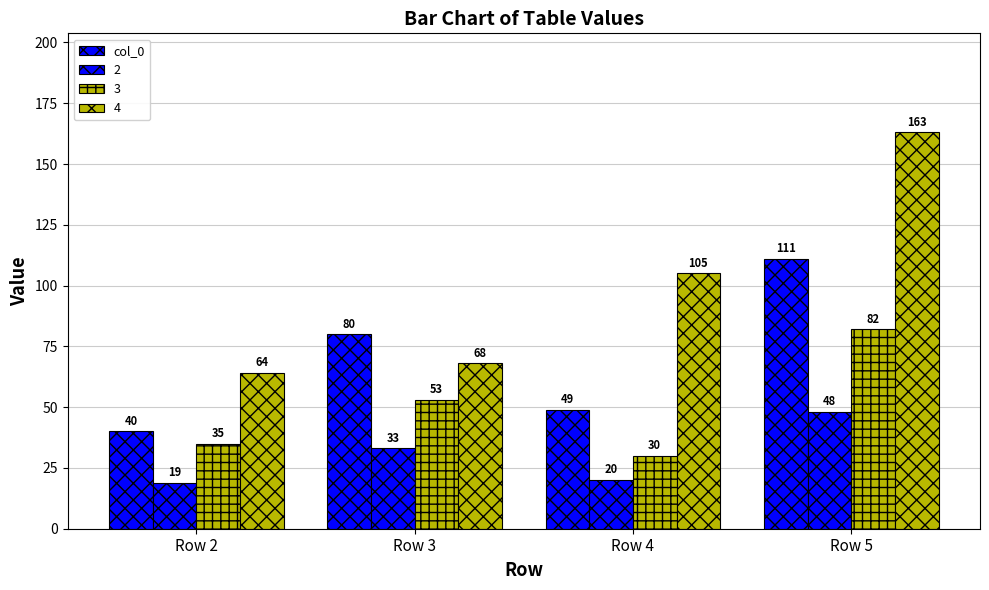

Count the number of categories in the chart.

4